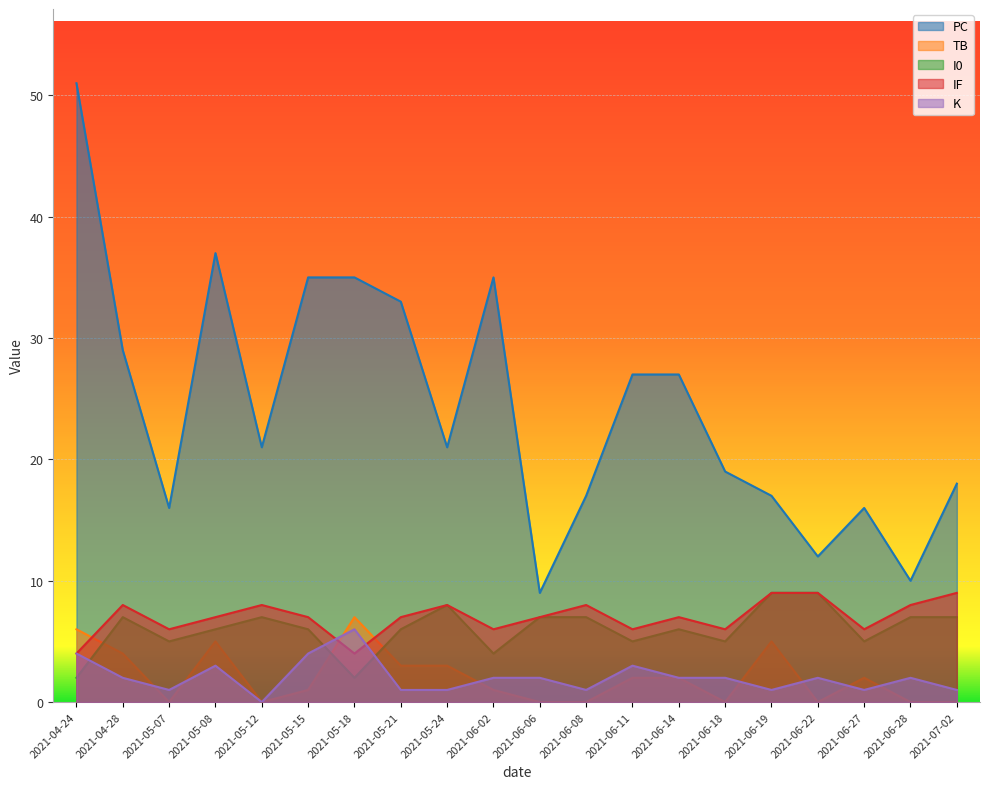

True or false: IF has a value of 9 at 2021-06-19.

True